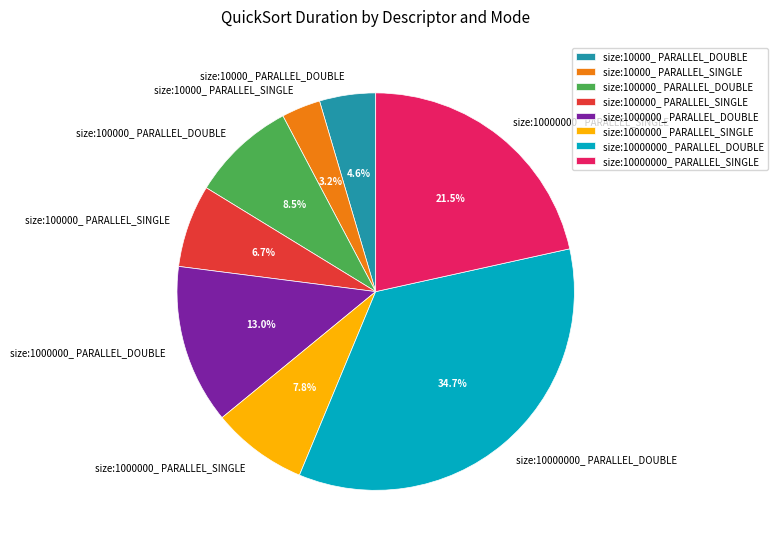

What percentage is the size:10000_ PARALLEL_DOUBLE slice, to the nearest percent?

5%